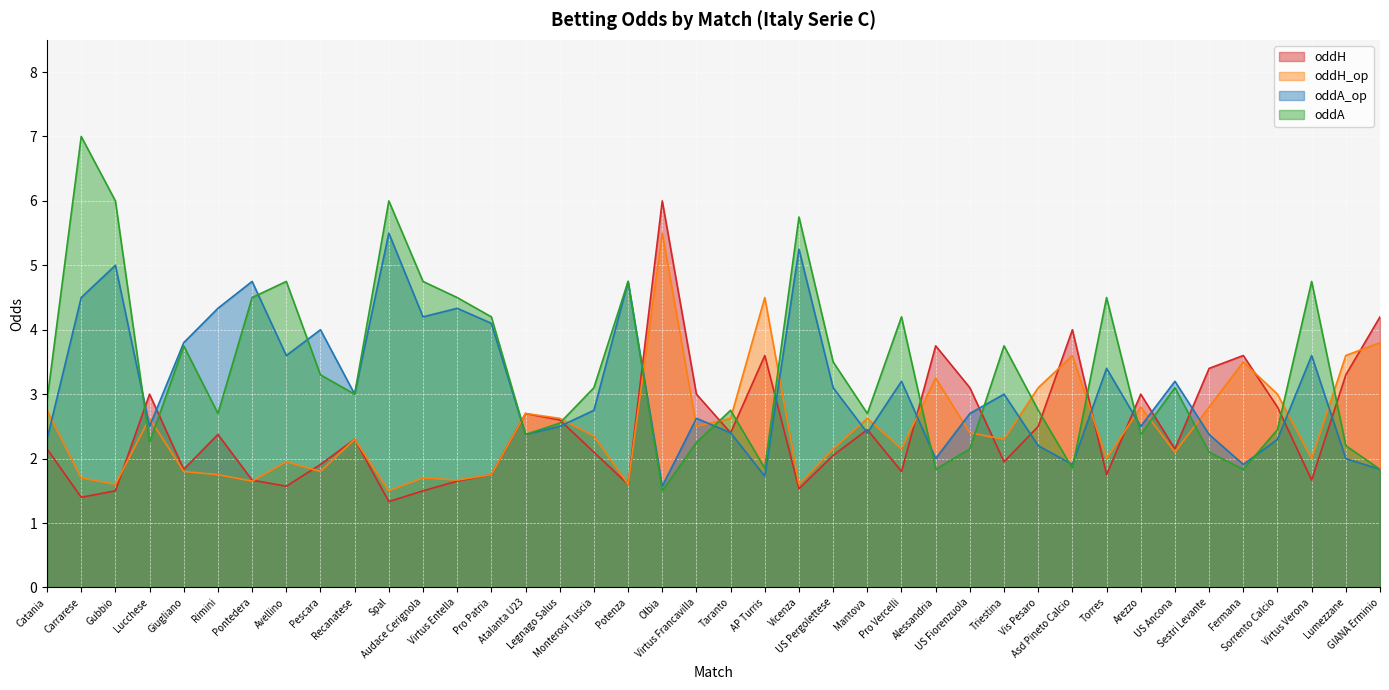

At Avellino, list the series in order from largest to smallest.

oddA, oddA_op, oddH_op, oddH